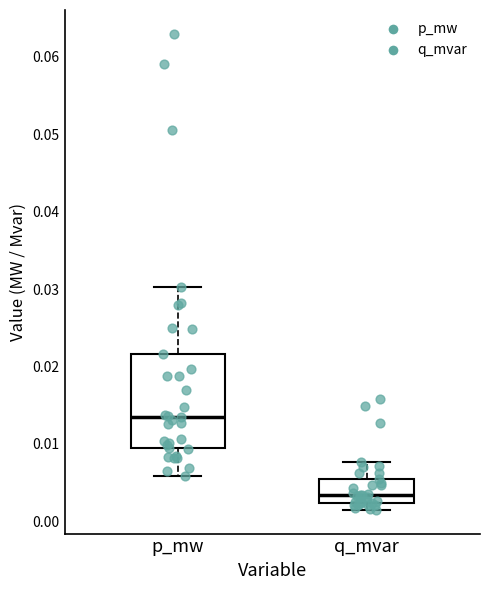

Reading left to right, transcribe this box plot: for each box, give where its median line is, the range the box spans, and where its two whiskers end, as read against the y-axis. The values are not printed on the chart, so give them approximately, as read against the axis.

p_mw: median 0.013, box 0.009 to 0.022, whiskers 0.006 to 0.030
q_mvar: median 0.003, box 0.002 to 0.005, whiskers 0.001 to 0.008